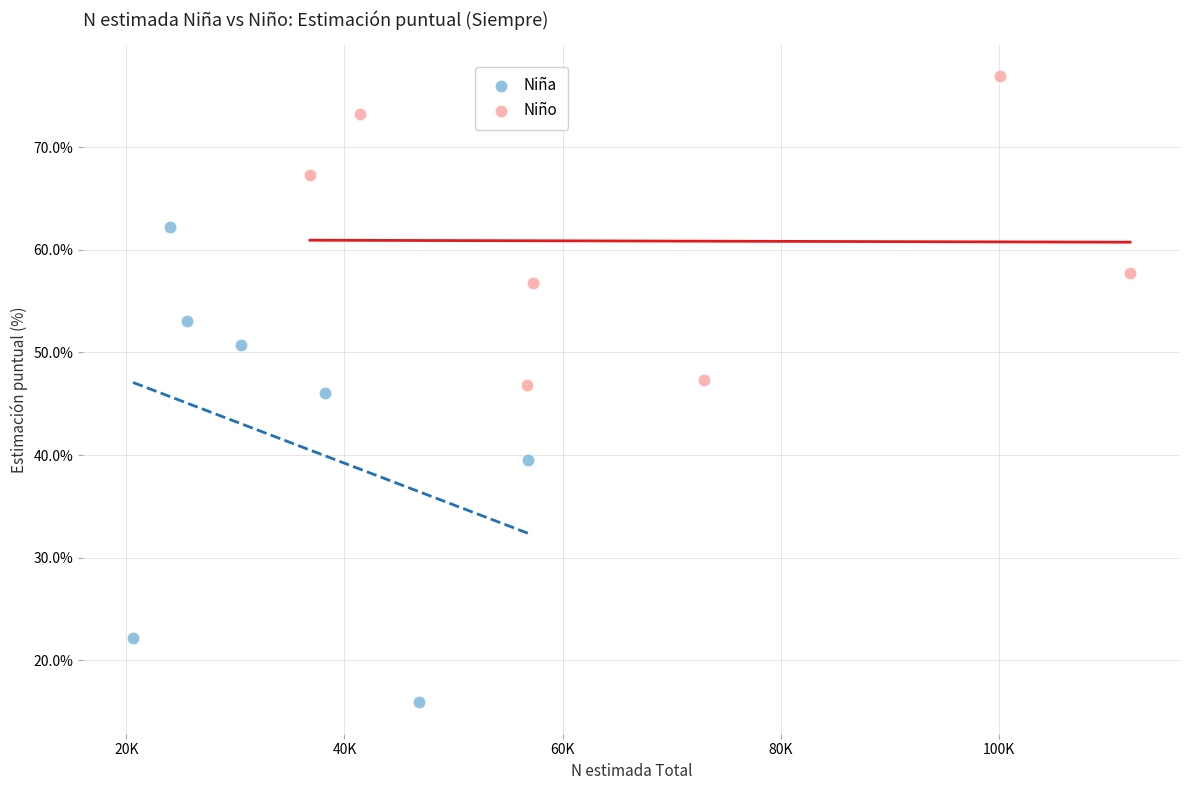

Which series has the largest Y range (max minus min)?

Niña